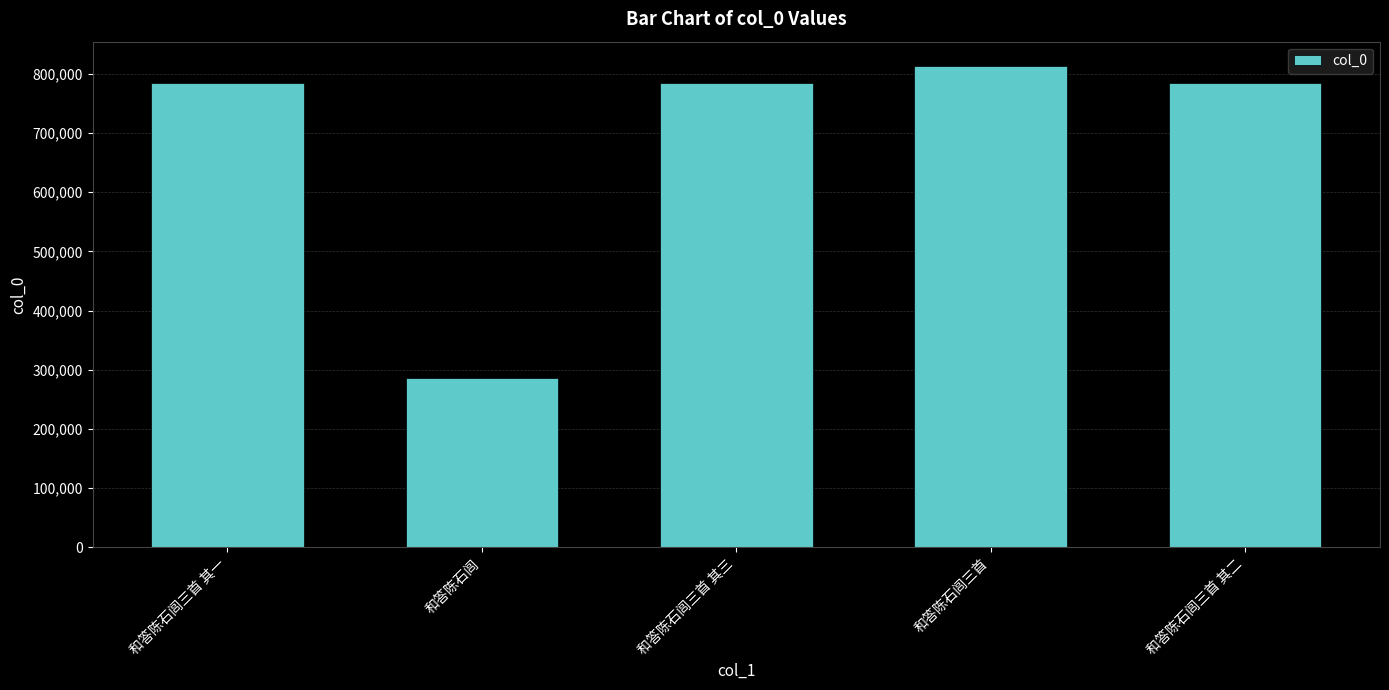

How many categories are shown in the chart?

5